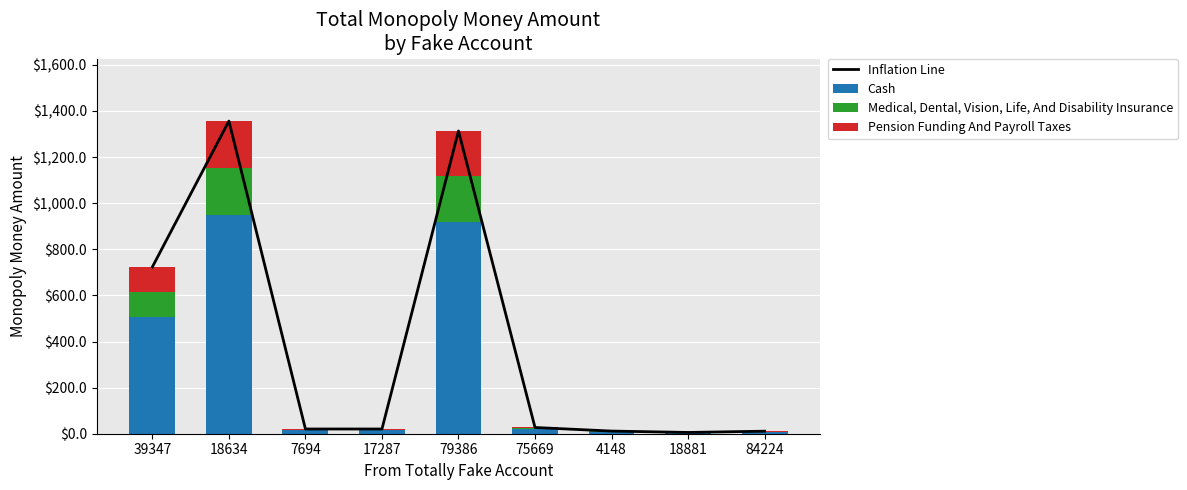

What is the label of the 4th bar from the left?

17287